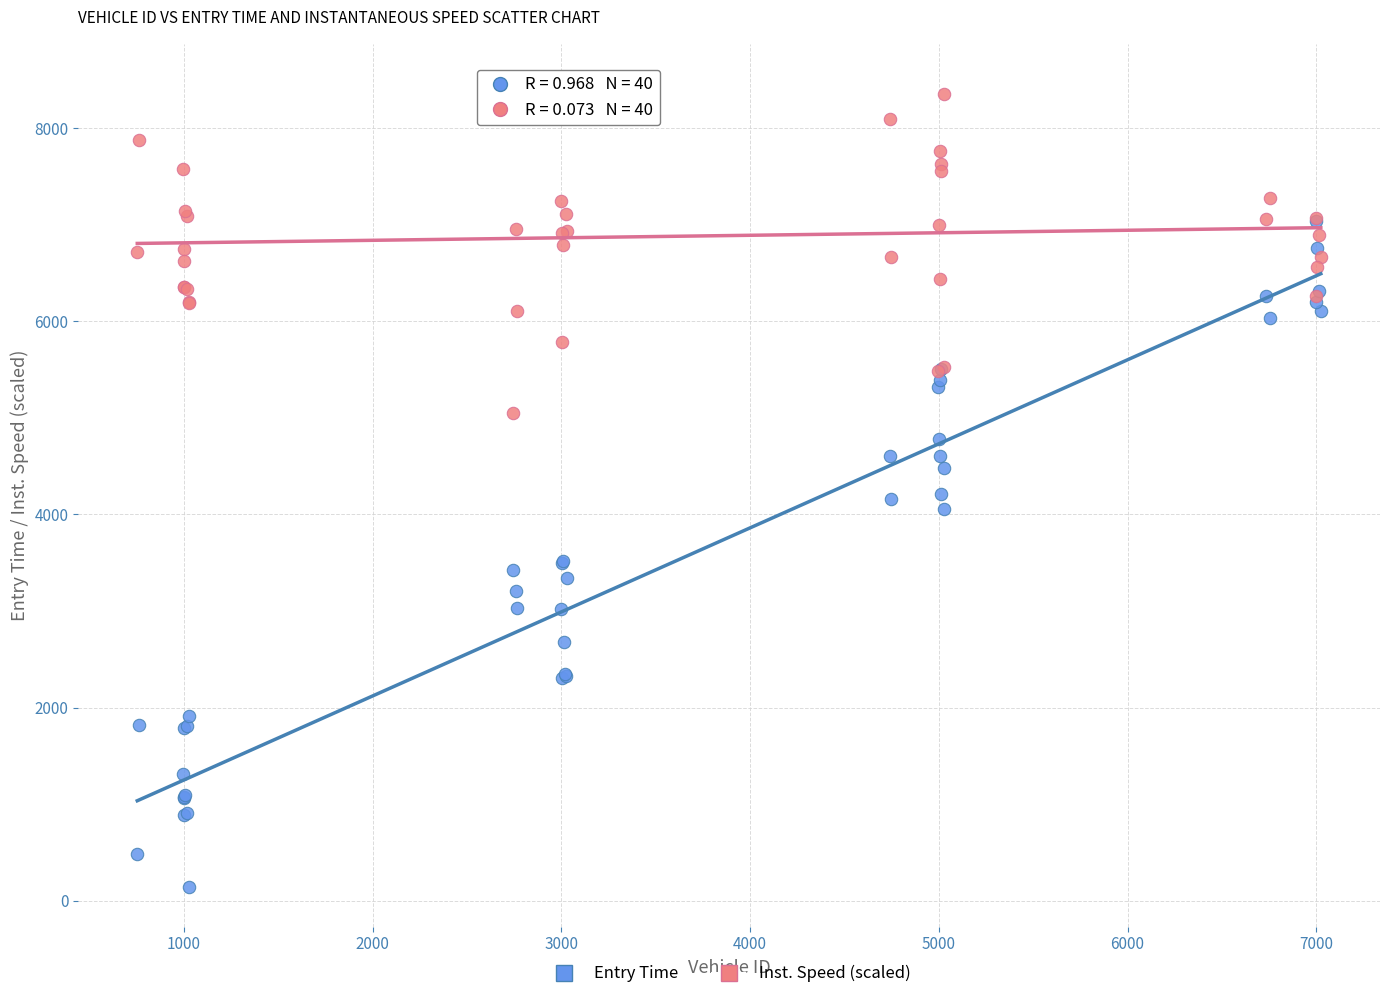

Which series has the largest Y range (max minus min)?

Entry Time